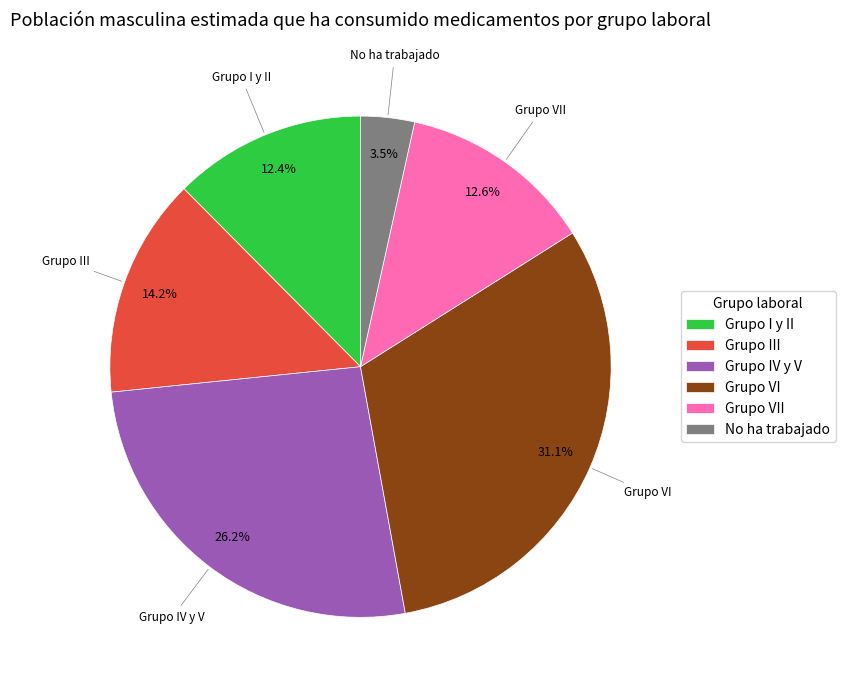

To the nearest percent, what is the average slice percentage?

17%